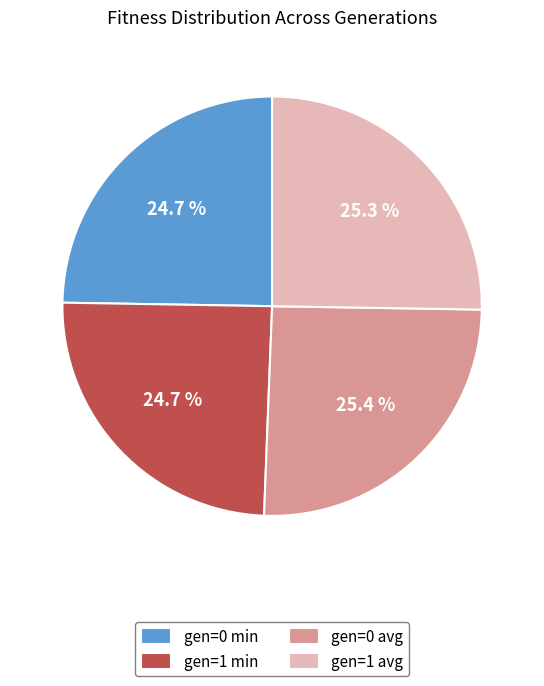

Combined, do gen=1 min and gen=0 min account for over 50%?

No